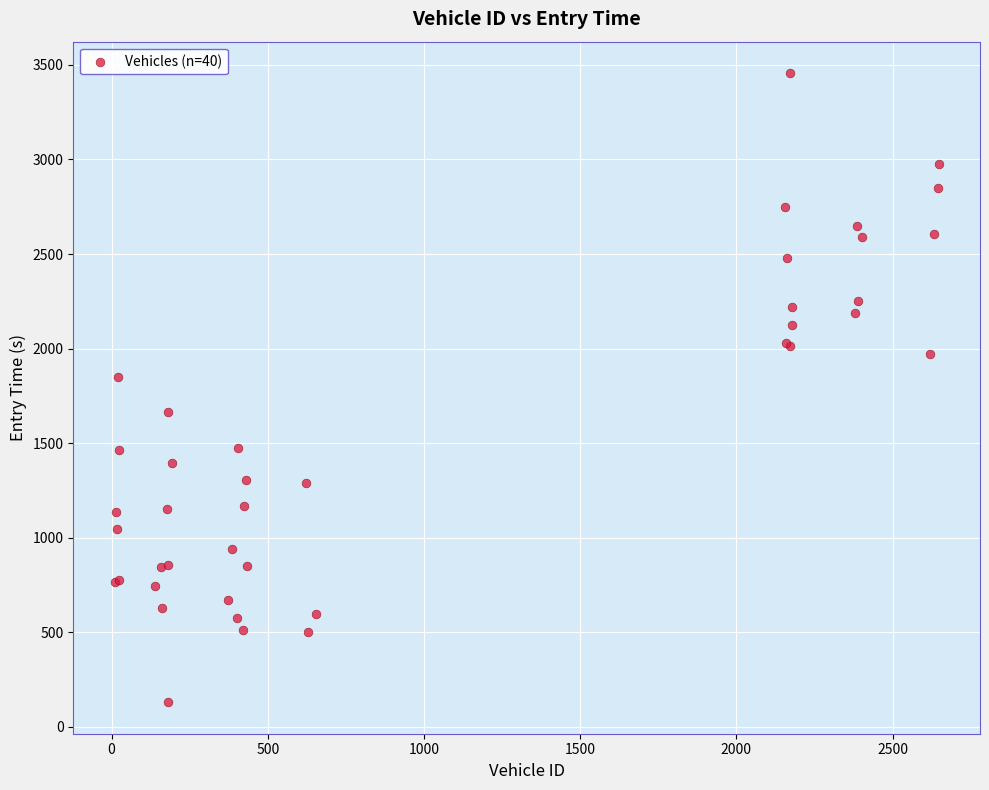

What Y value in the scatter plot is closest to 1793?

1847.2